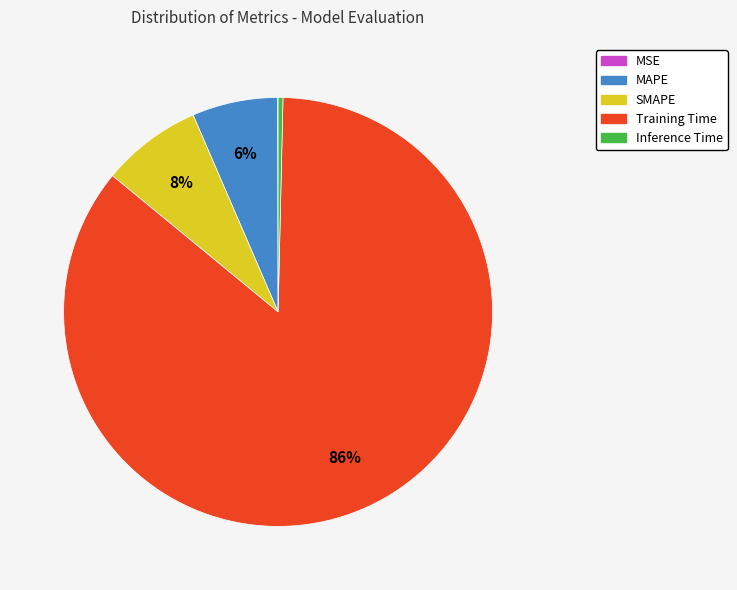

To the nearest percent, what portion does Training Time represent?

86%